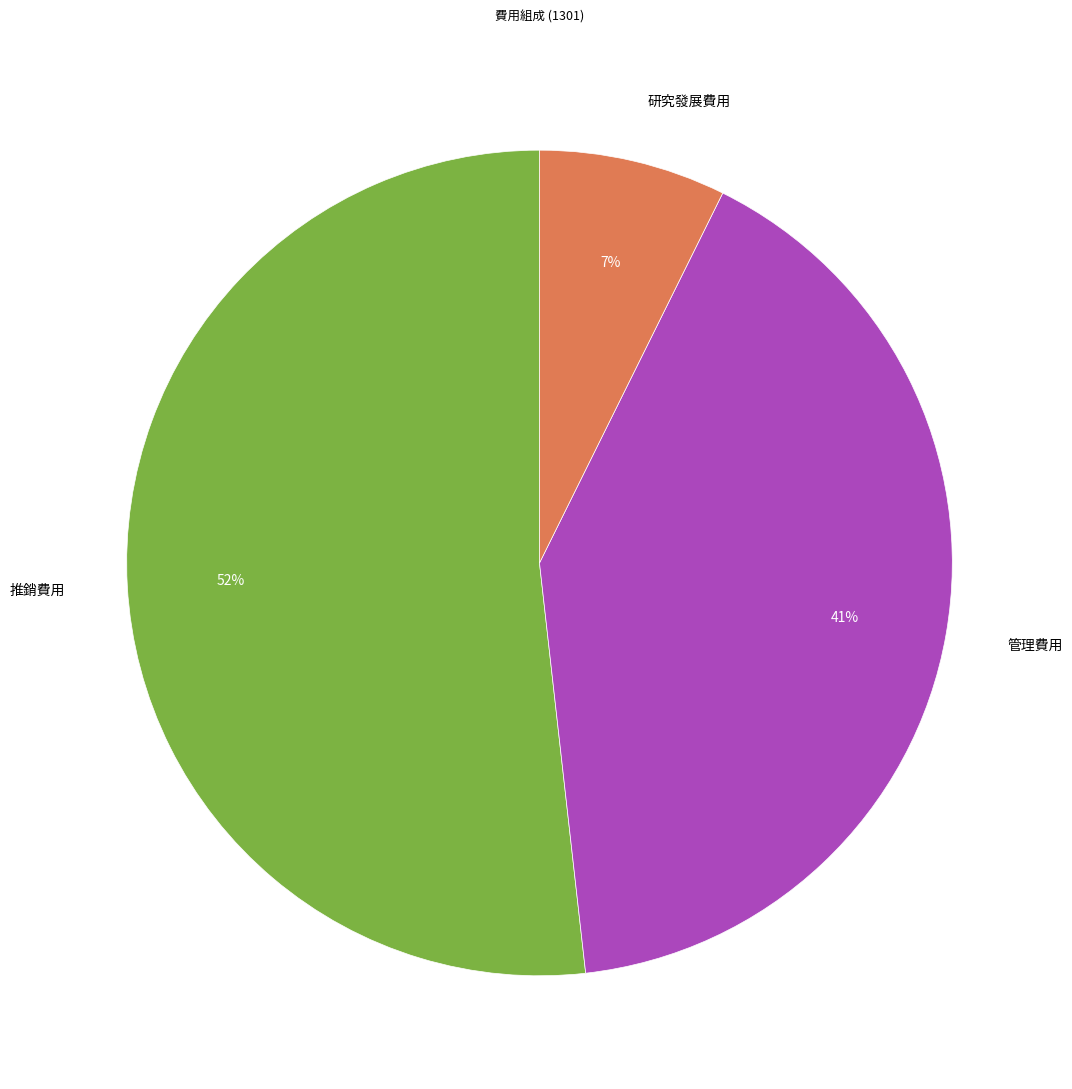

Rank the categories by value from lowest to highest.

研究發展費用, 管理費用, 推銷費用